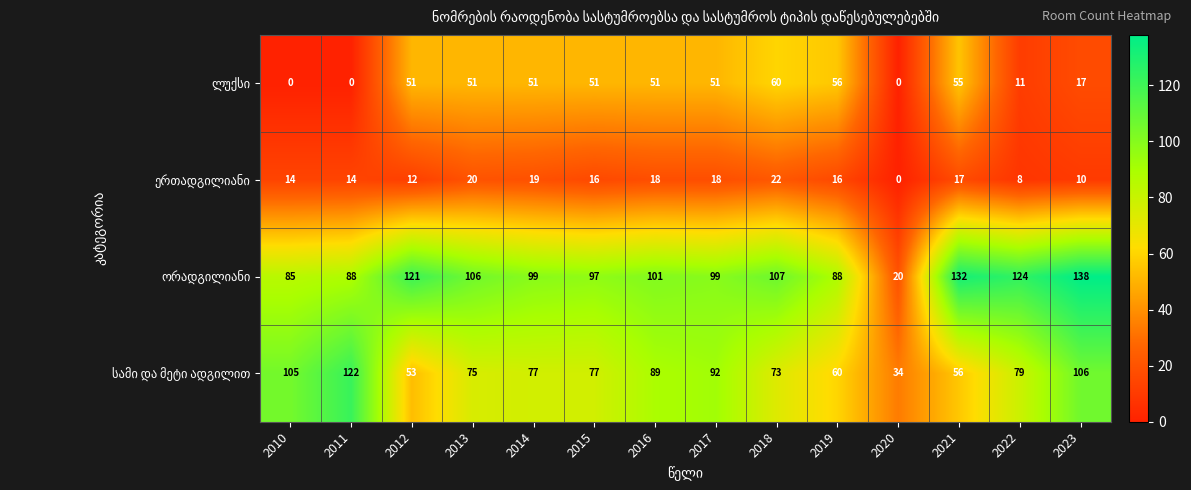

At which category is the sum across all series the highest?

2023